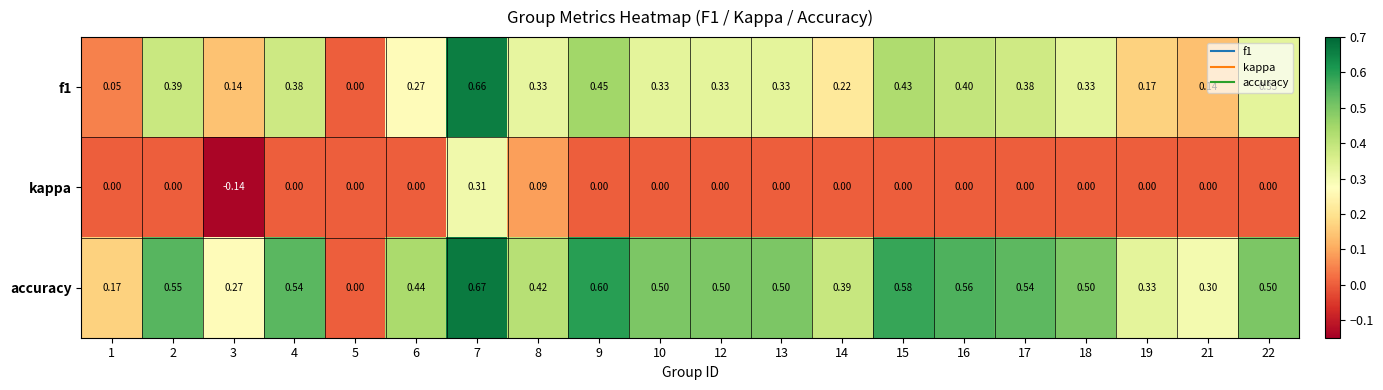

Which series changed the most between 5 and 13?

accuracy